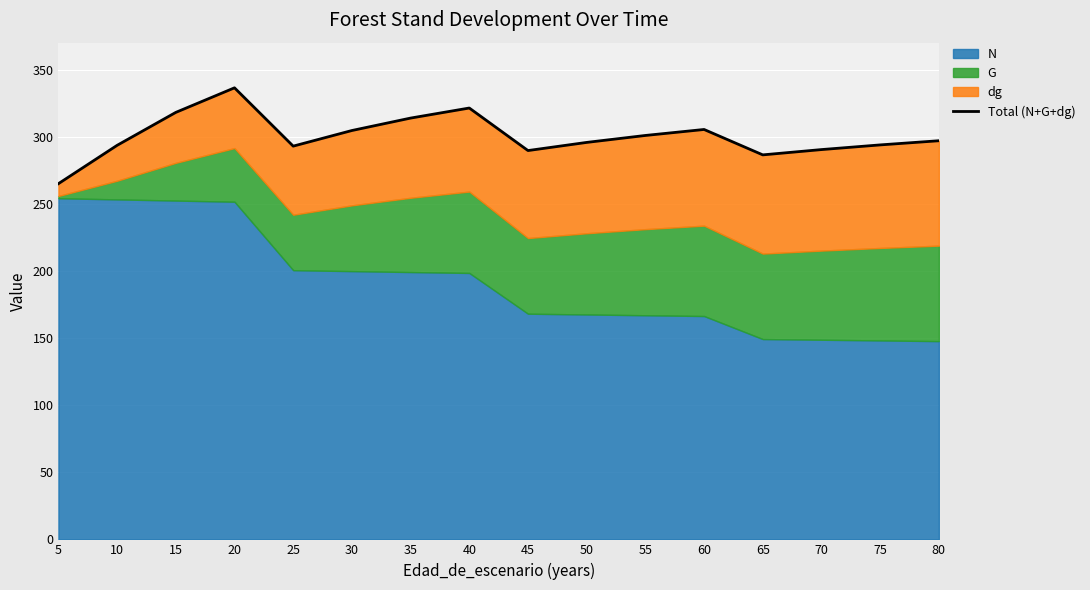

Count the number of values greater than 297.

8